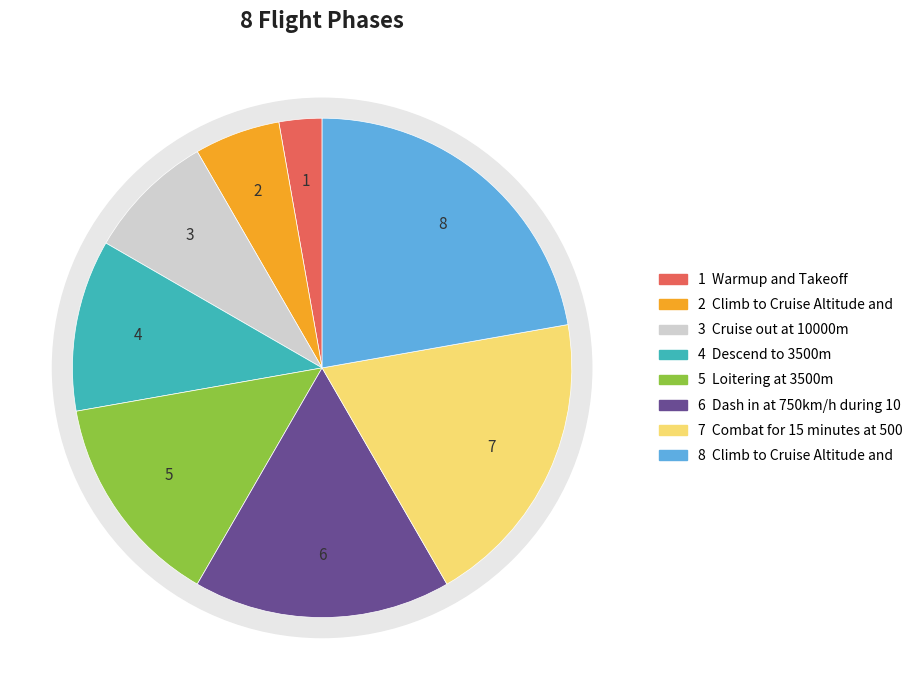

Do Loitering at 3500m and Combat for 15 minutes at 500 m together represent more than half of the pie?

No